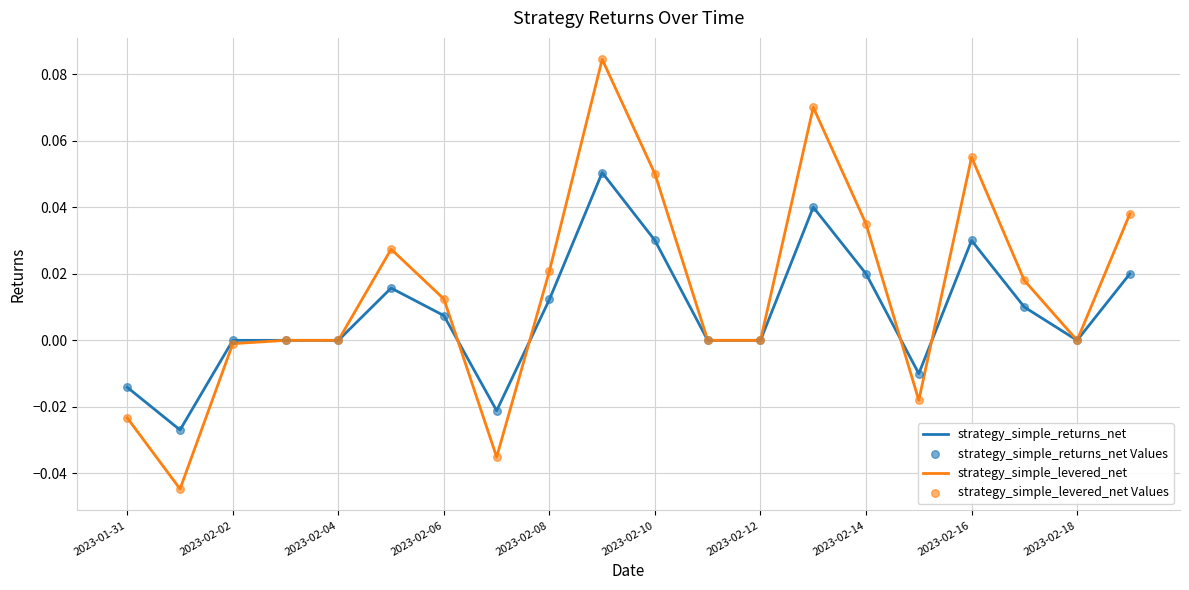

Which series has the largest range (max minus min)?

strategy_simple_levered_net